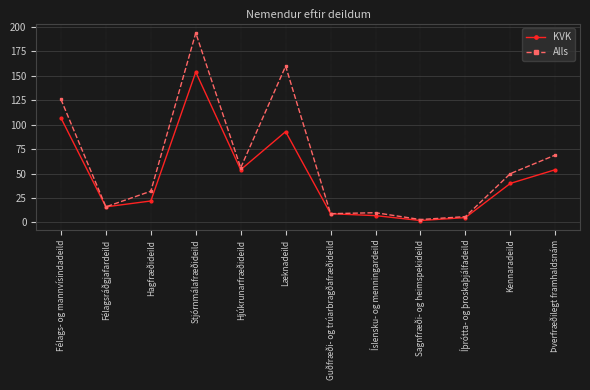

Between Læknadeild and Kennaradeild, which series saw the biggest shift?

Alls